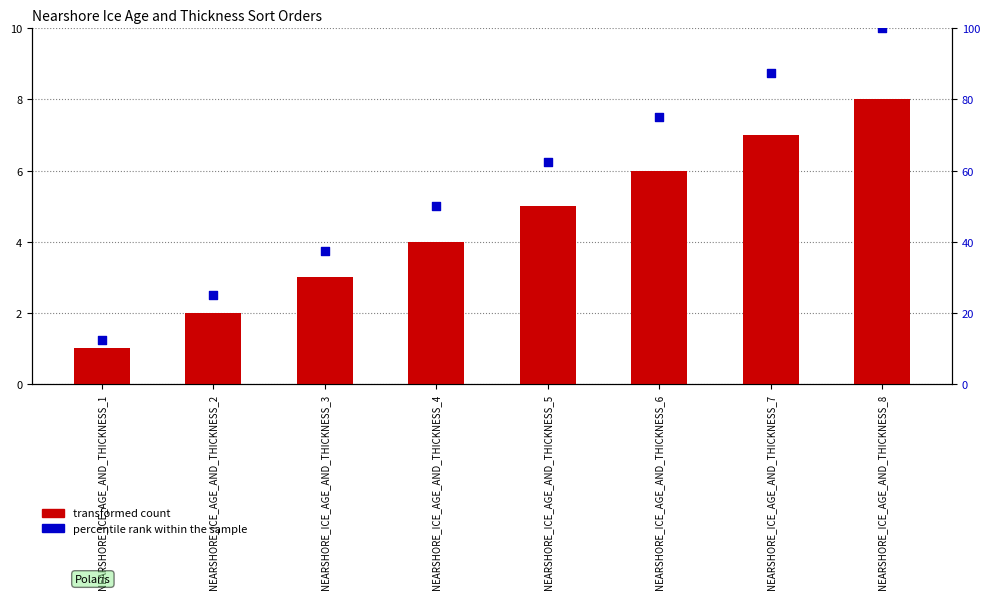

Which series has the largest total across all categories?

percentile rank within the sample